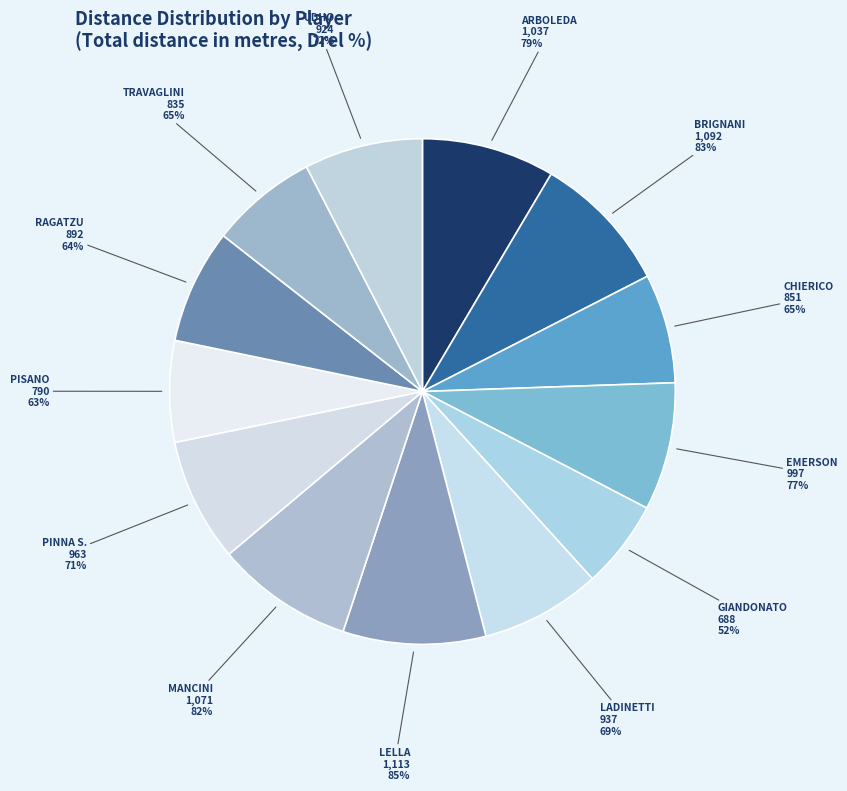

What is the smallest slice in the pie chart?

GIANDONATO